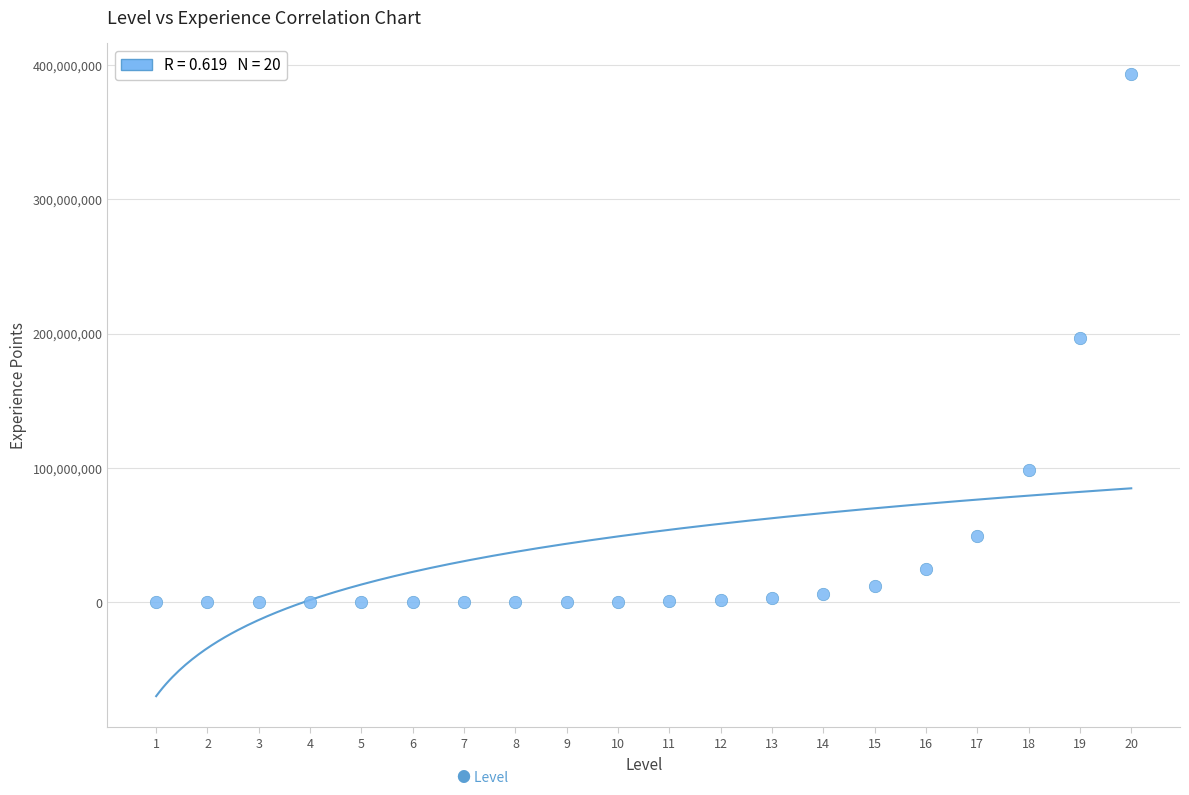

What is the range of X values (max minus min)?

19